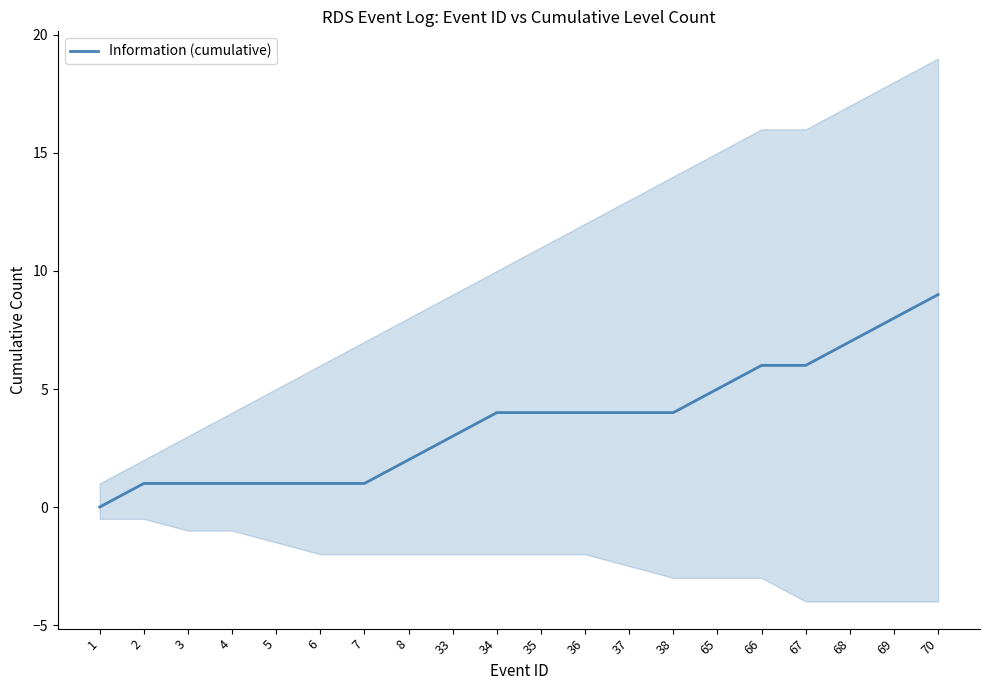

How many distinct data groups are displayed?

1